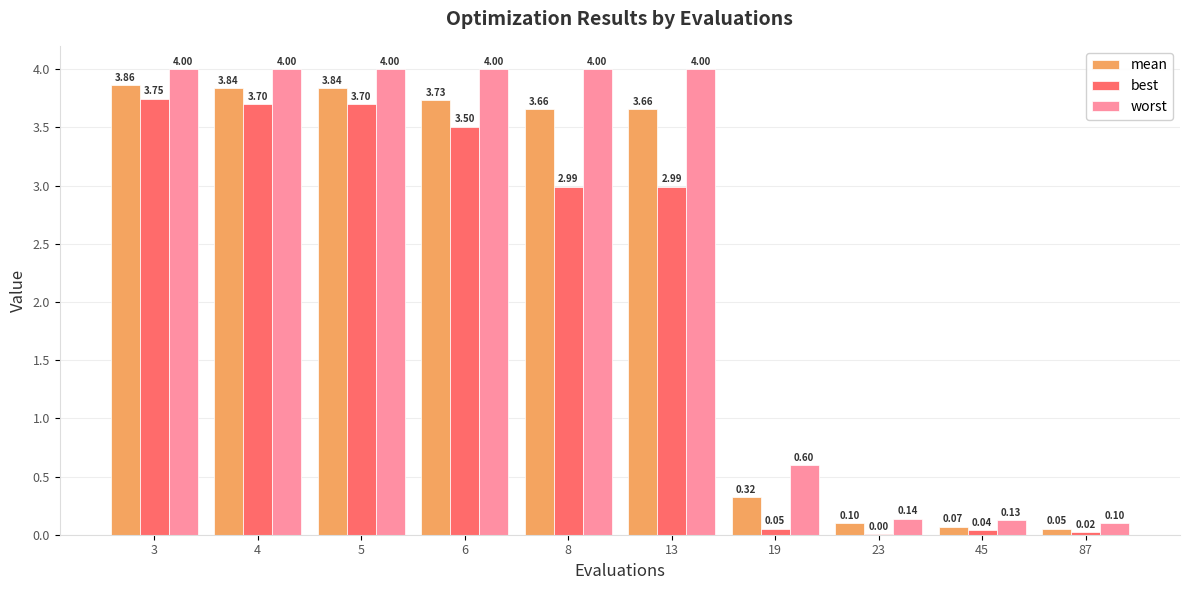

Which series changed the most between 5 and 19?

best